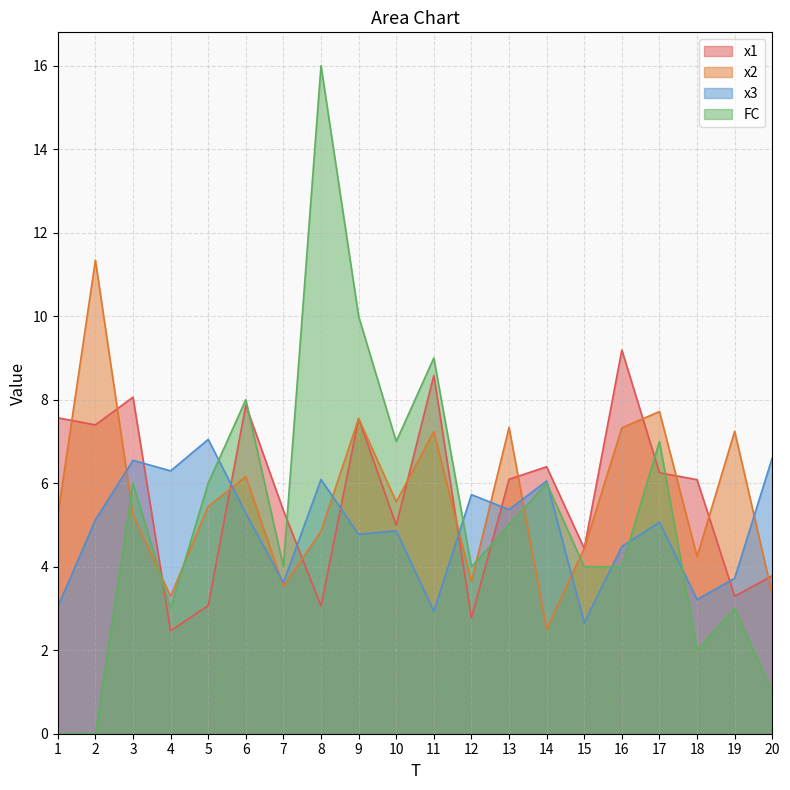

The value of FC at 3 is 3.6. True or false?

False